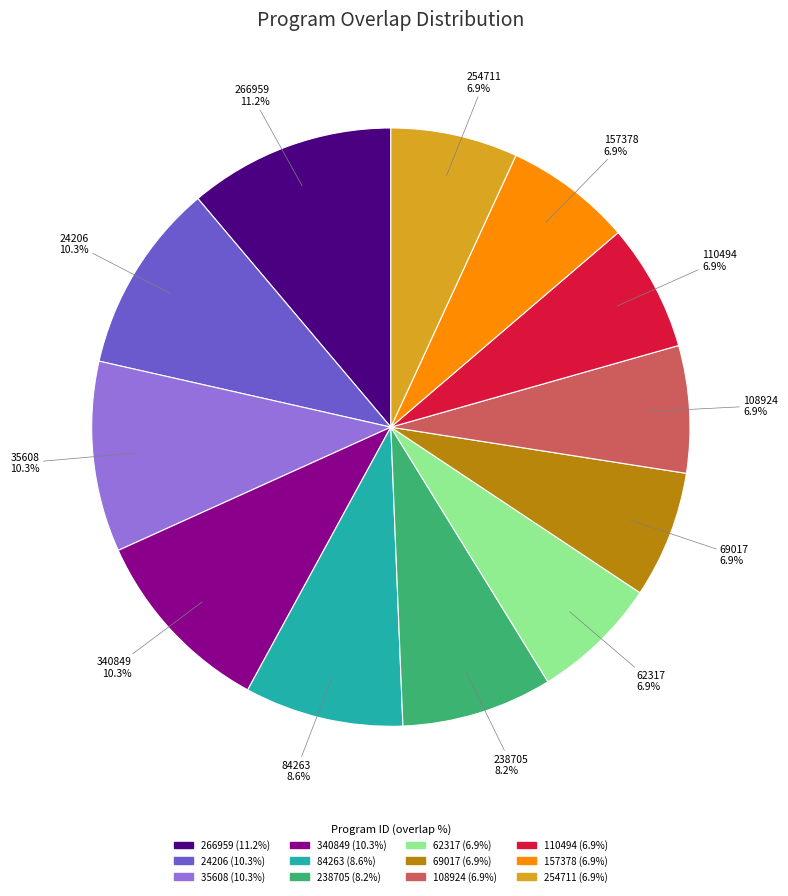

What is the ratio of the value at 24206 to the value at 254711?

1.5